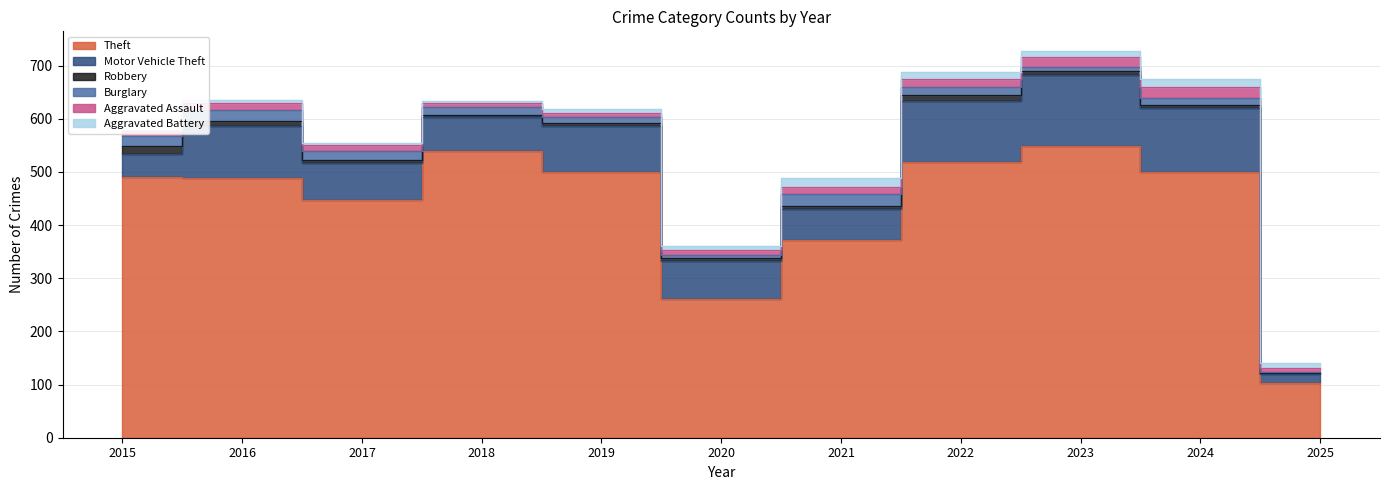

Where is the first local maximum for Aggravated Battery?

2019